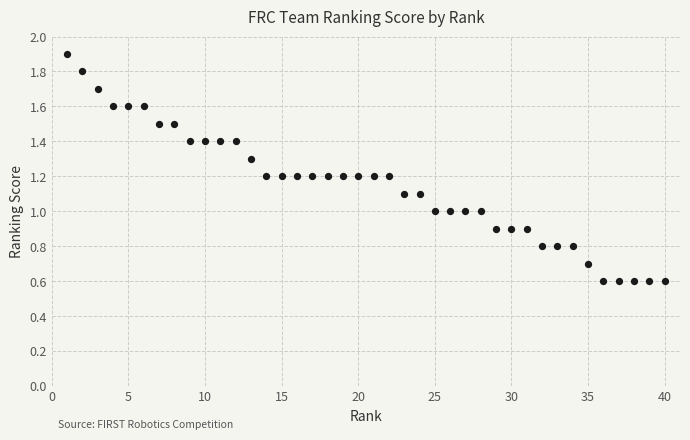

What is the range of X values (max minus min)?

39.0